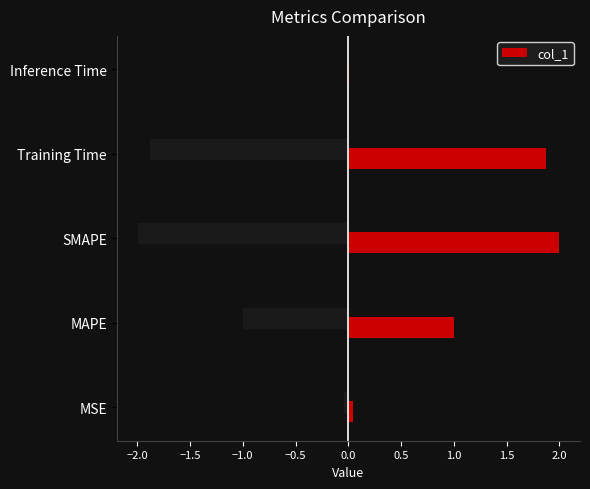

Rank the categories by value from highest to lowest.

SMAPE, Training Time, MAPE, MSE, Inference Time